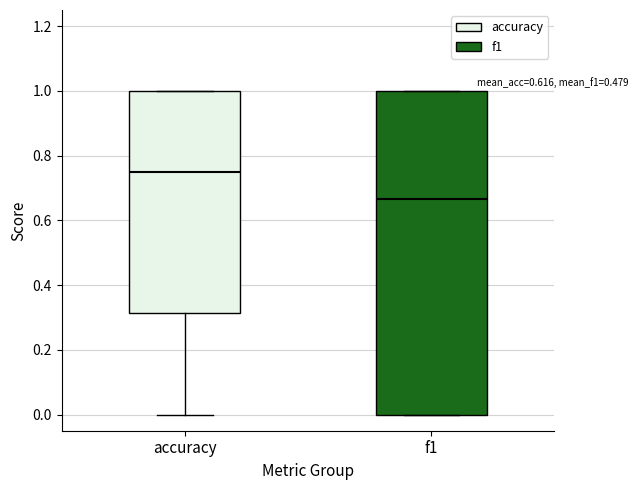

Where is the lower edge of the box for f1 on the y-axis? The values are not printed on the chart, so give them approximately, as read against the axis.

0.00